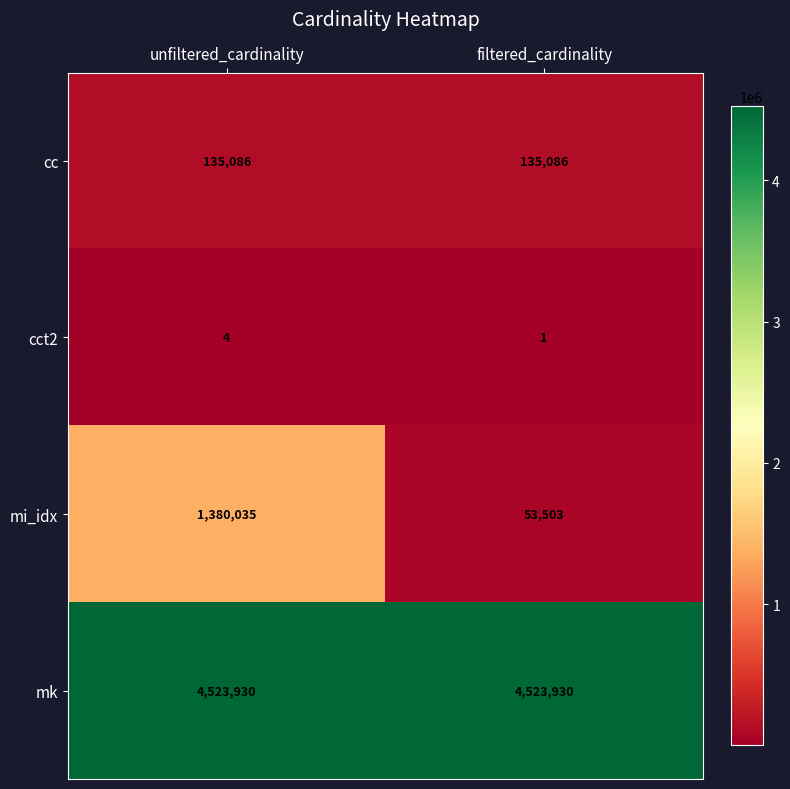

At how many categories does at least one series exceed 223264?

2